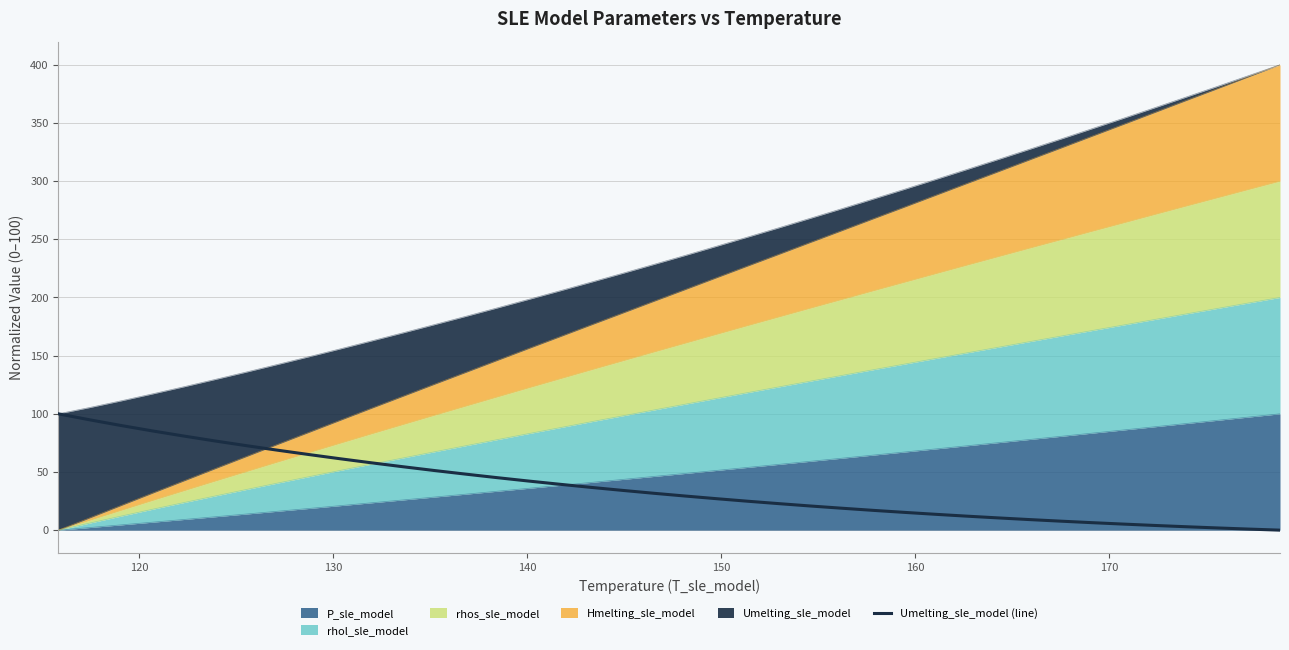

How many lines are shown in the chart?

1